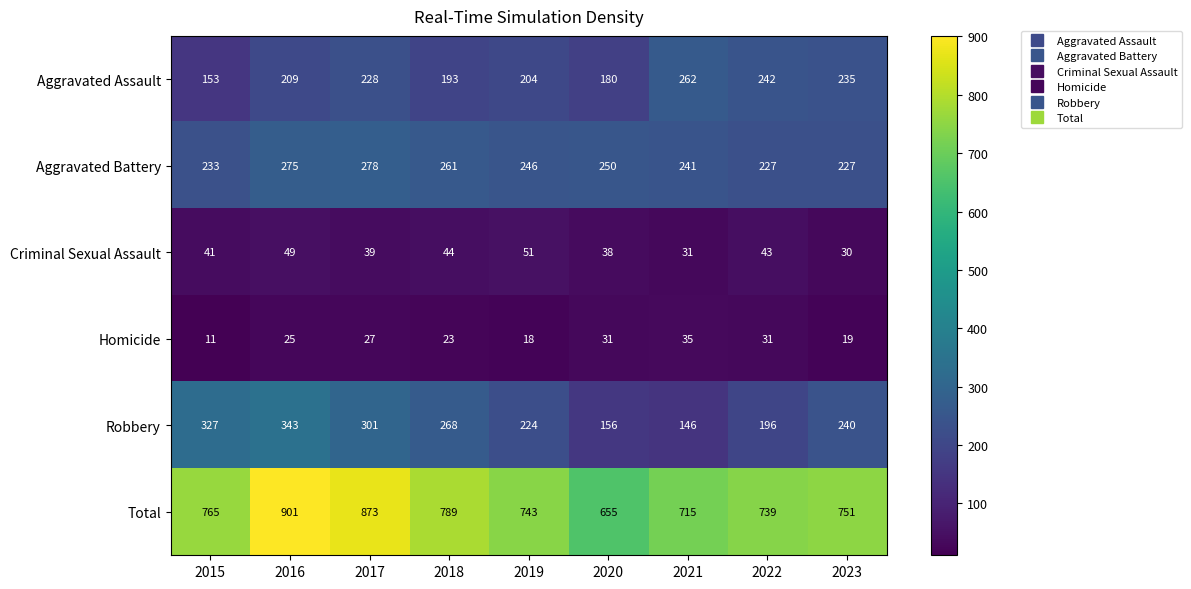

The value of Robbery at 2023 is 167. True or false?

False